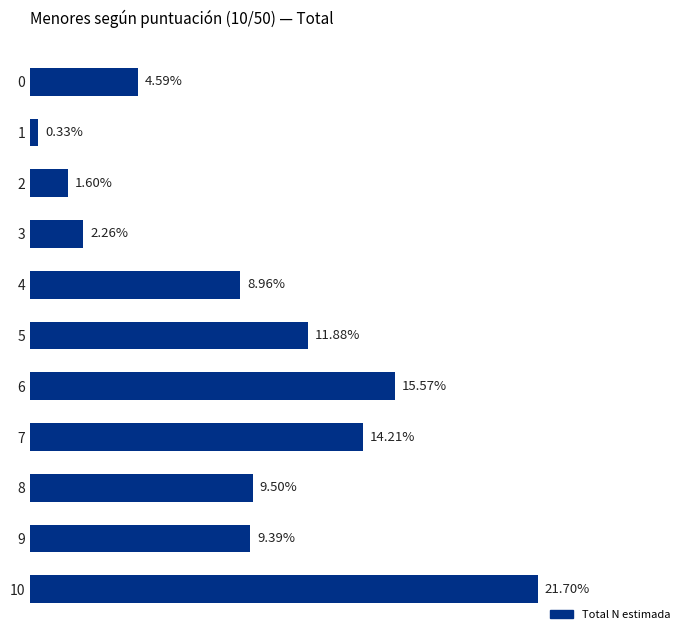

List the labels in order of value, smallest first.

1, 2, 3, 0, 4, 9, 8, 5, 7, 6, 10